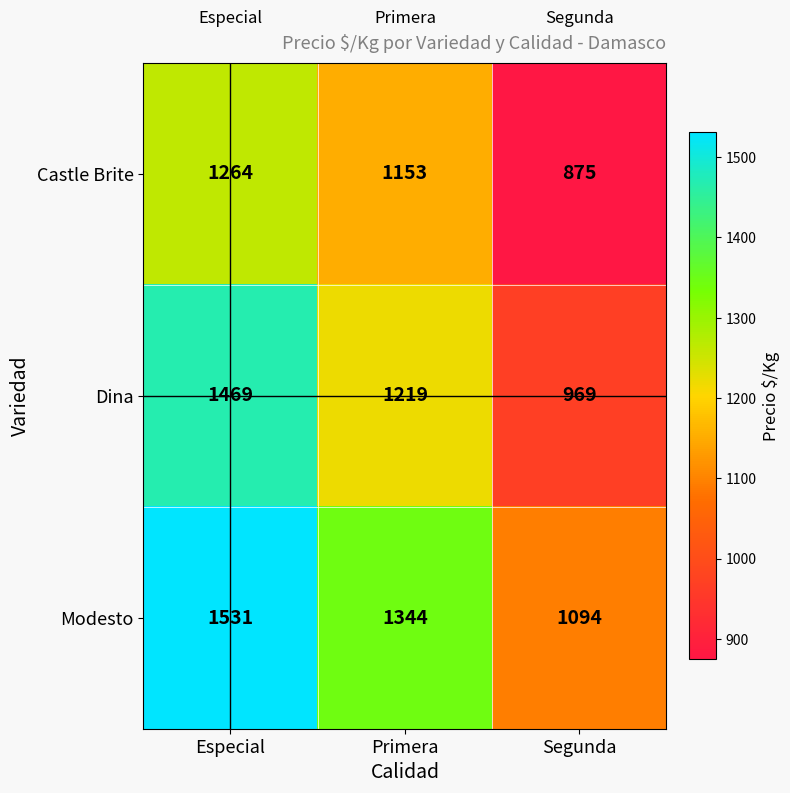

Which series has the largest range (max minus min)?

Dina